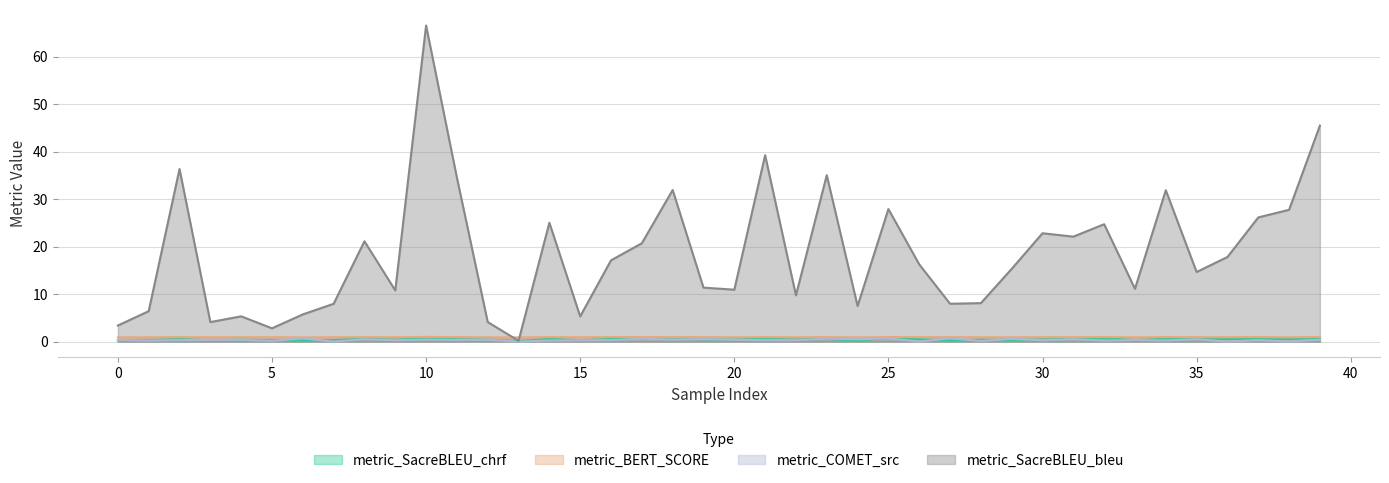

What is the maximum value for metric_COMET_src?

0.7